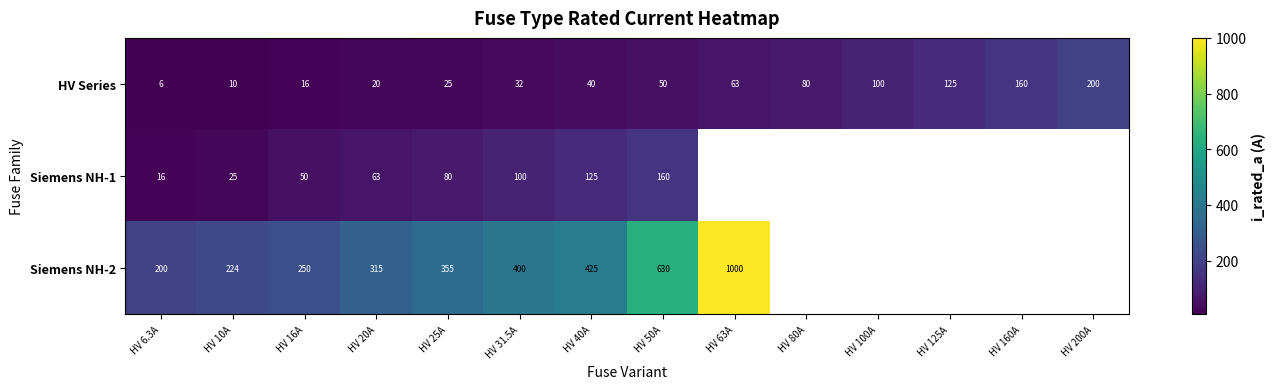

The value of Siemens NH-1 at HV 25A is 80.0. True or false?

True